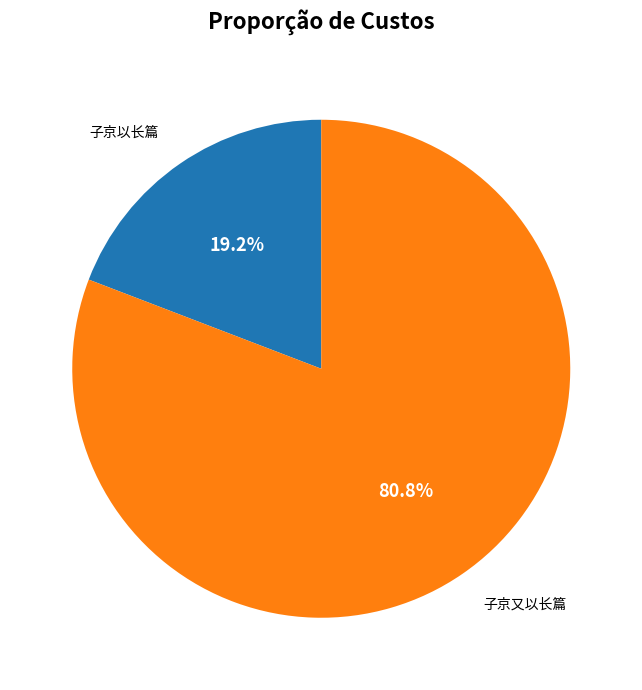

Count the number of slices in the pie.

2